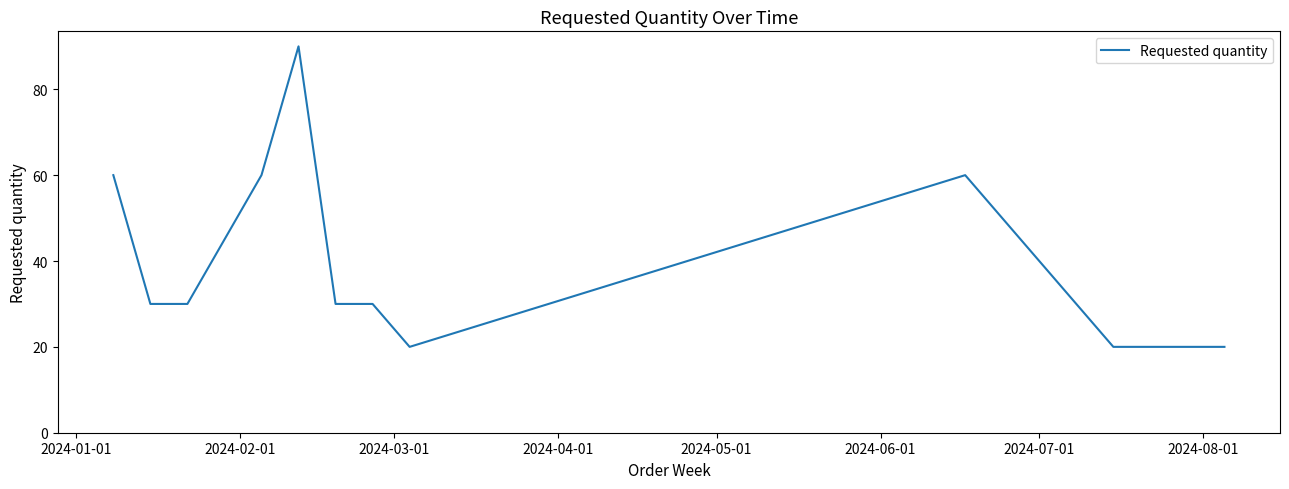

What is the greatest value displayed?

90